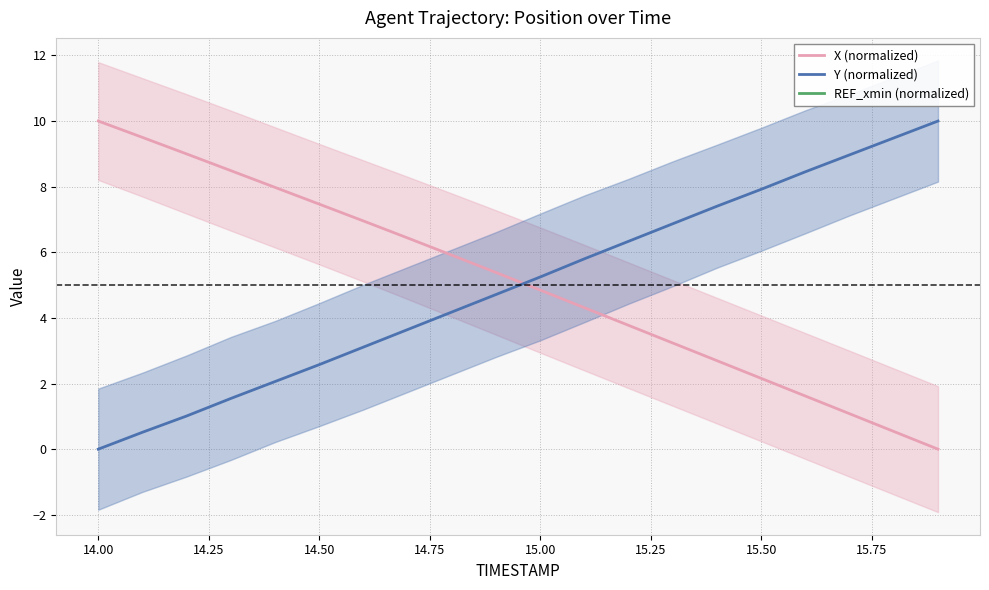

Which category has the highest value in the X (normalized) series?

14.00